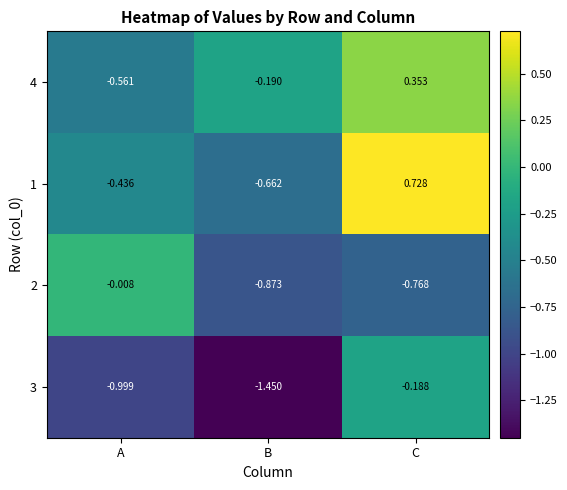

Which category has the highest value across all series?

C